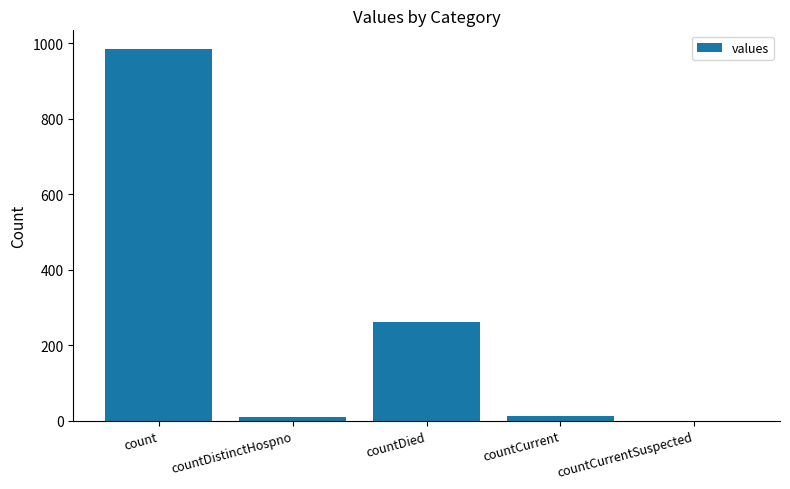

Where is the data nearest to the value 492?

countDied